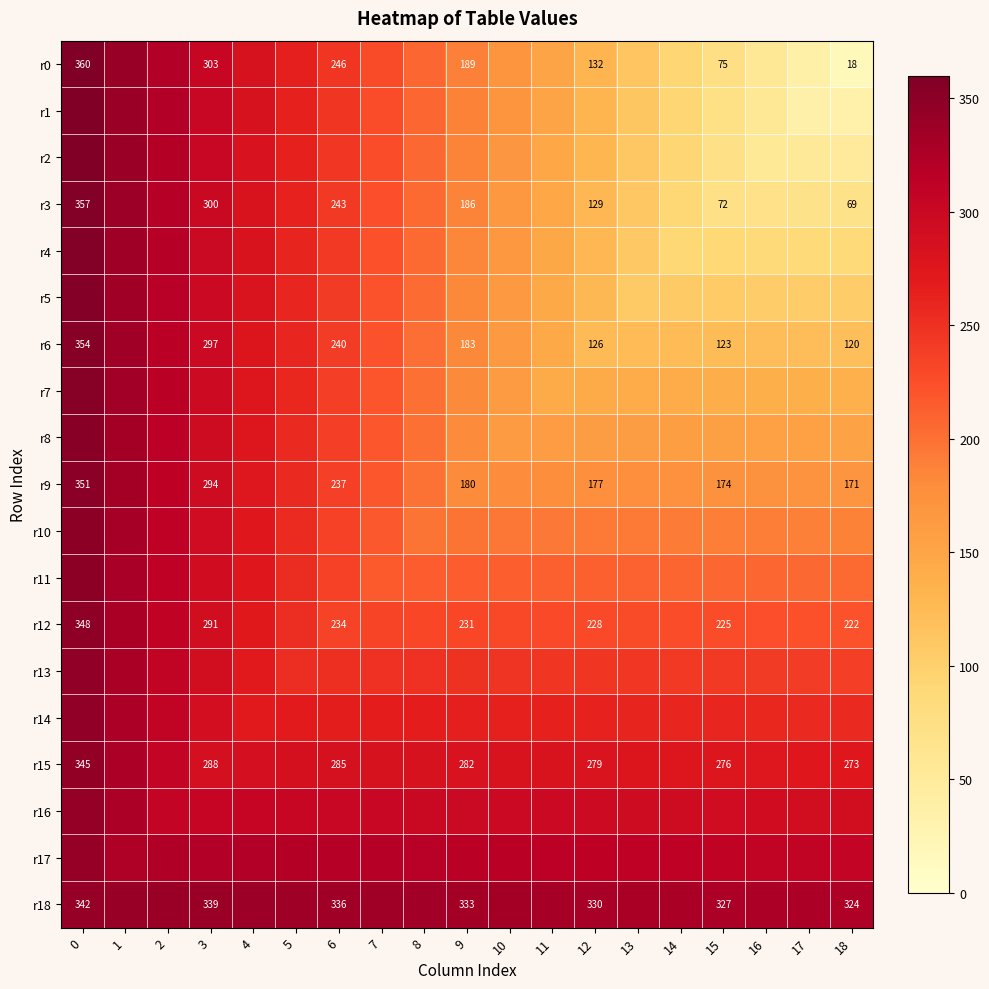

True or false: r9 has a value of 283 at 9.

False